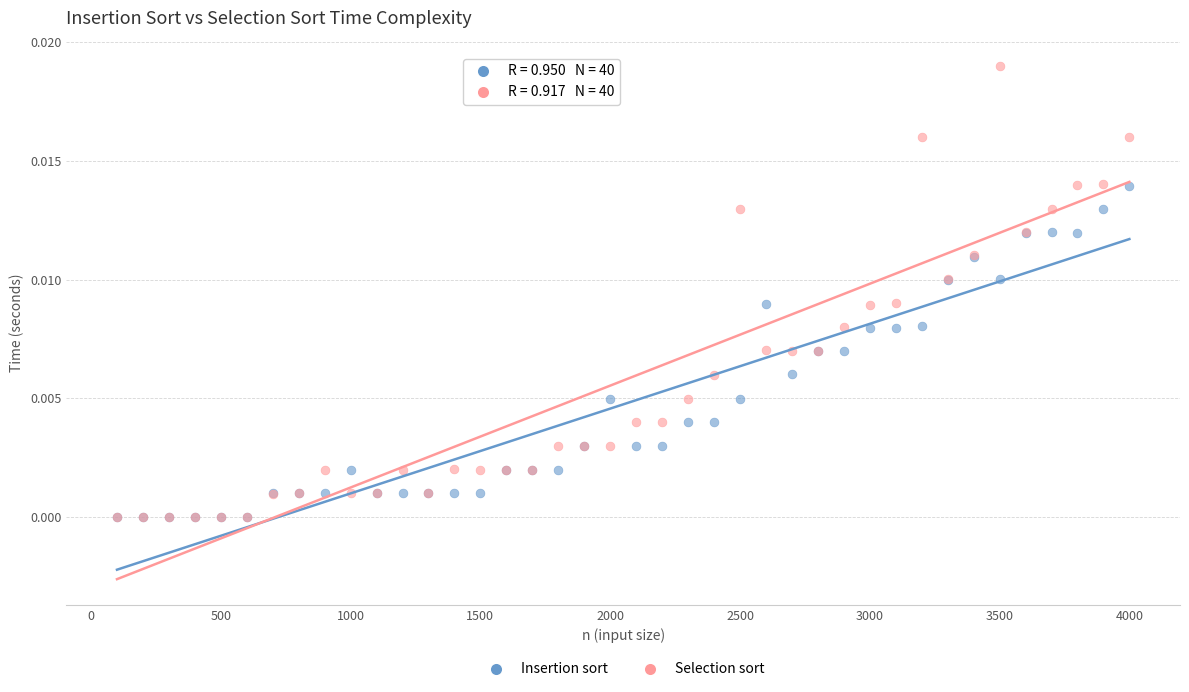

Which series reaches the maximum Y coordinate?

Selection sort